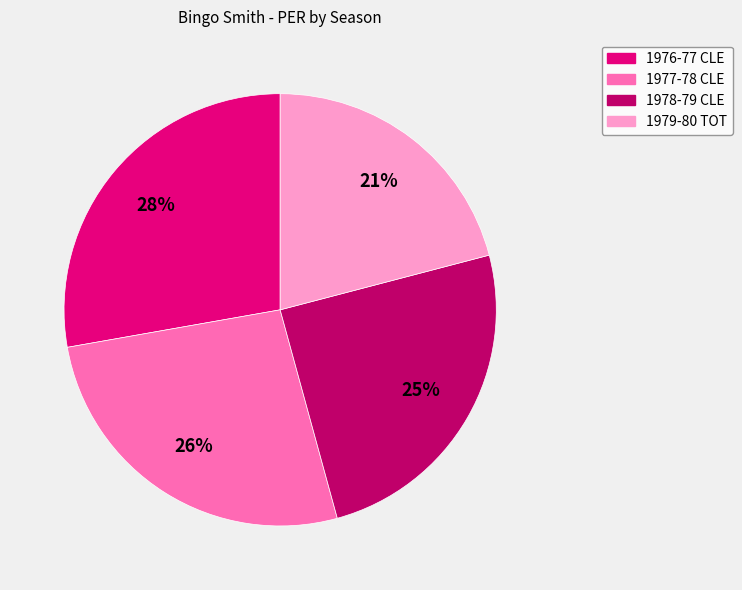

To the nearest percent, what percentage of the pie is 1979-80 TOT?

21%